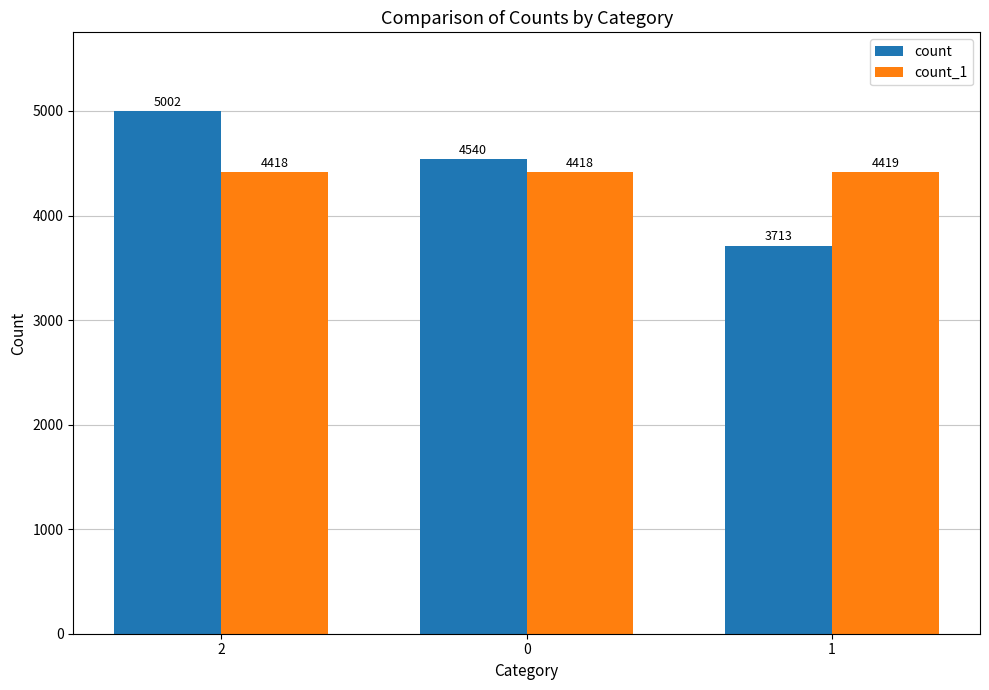

How many data points in count are less than 4540?

1